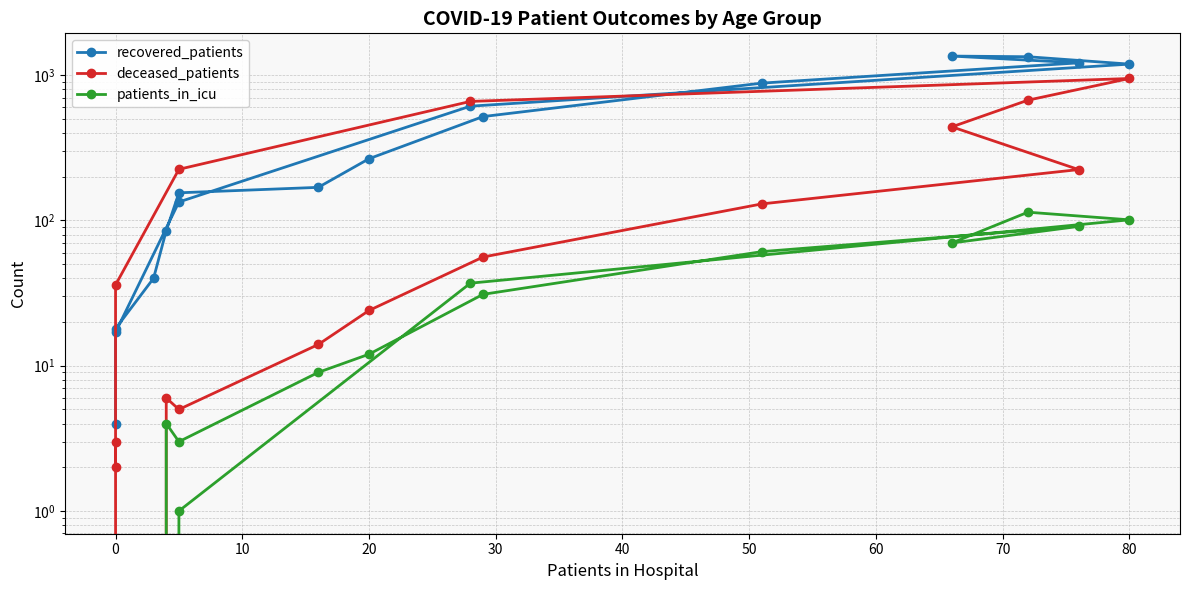

Where is the first local maximum for recovered_patients?

80